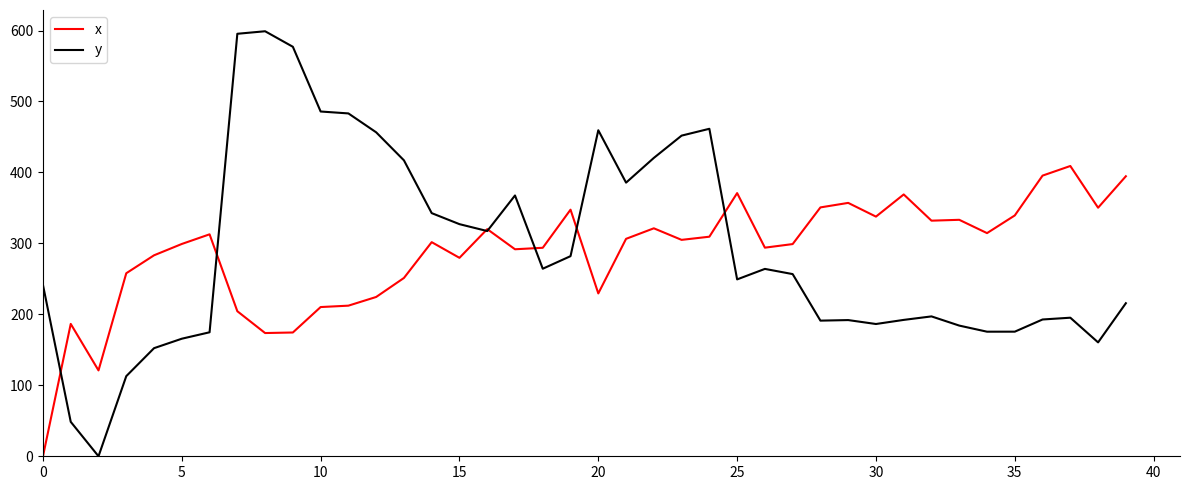

Which series has the largest range (max minus min)?

y